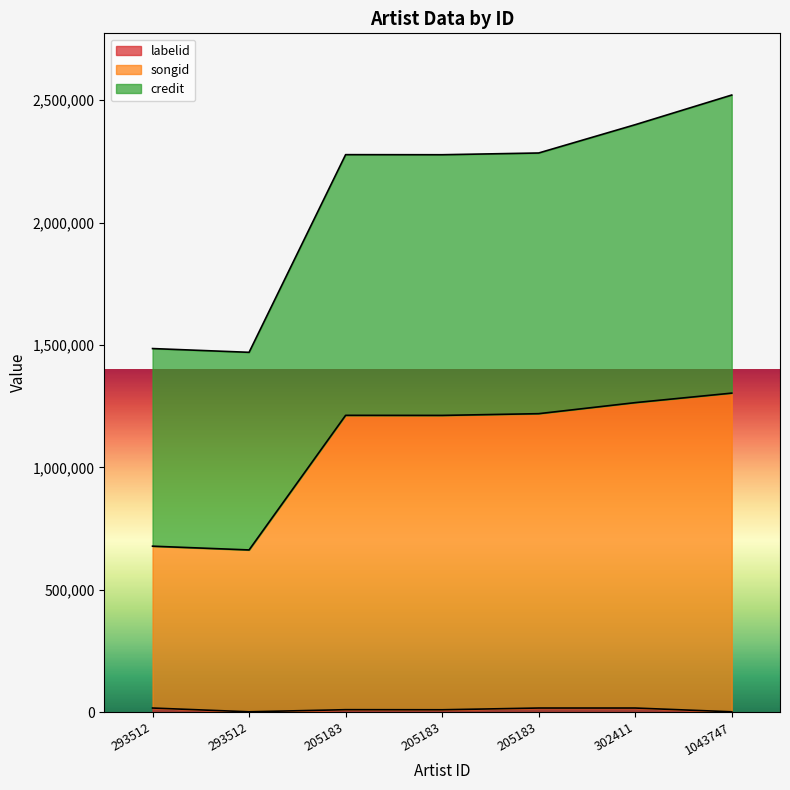

True or false: credit and songid cross at least once.

False